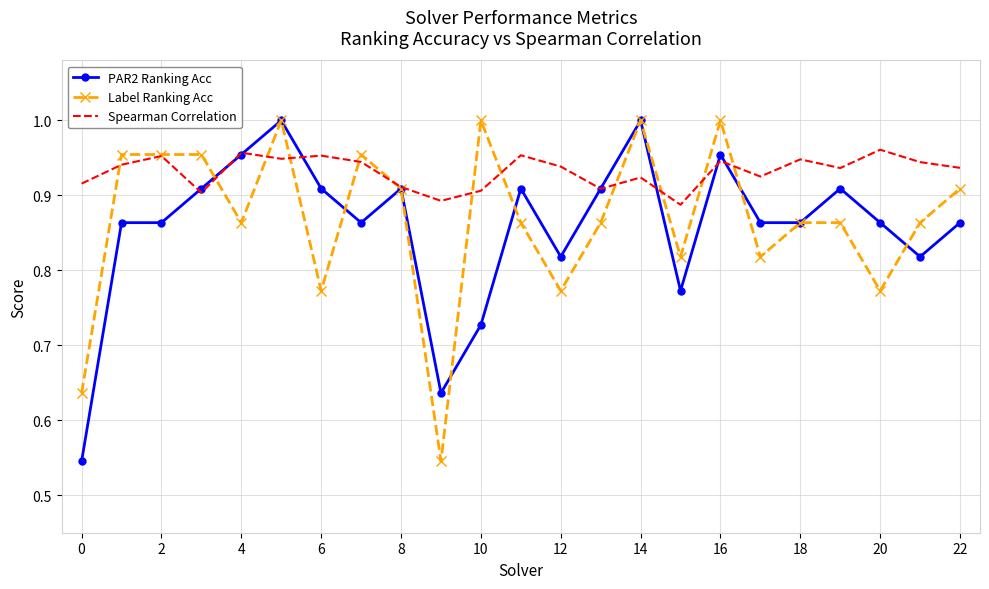

Which series has the largest total across all categories?

Spearman Correlation